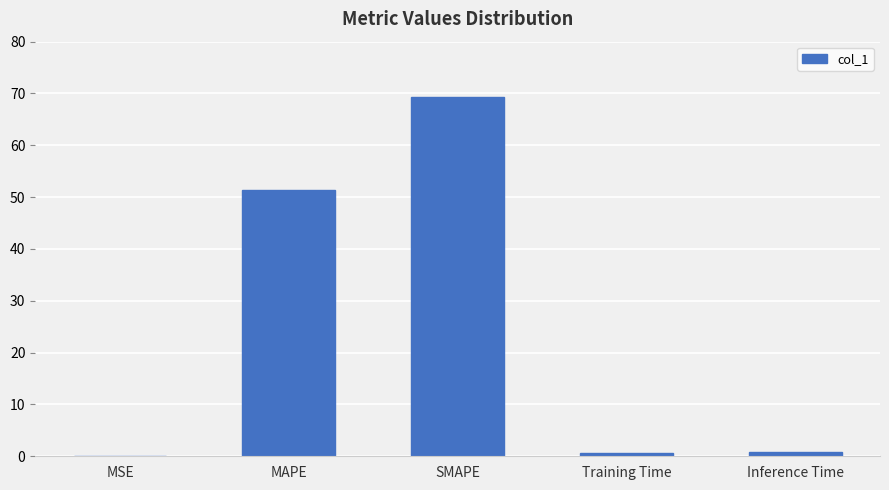

At which label is the value closest to 34?

MAPE